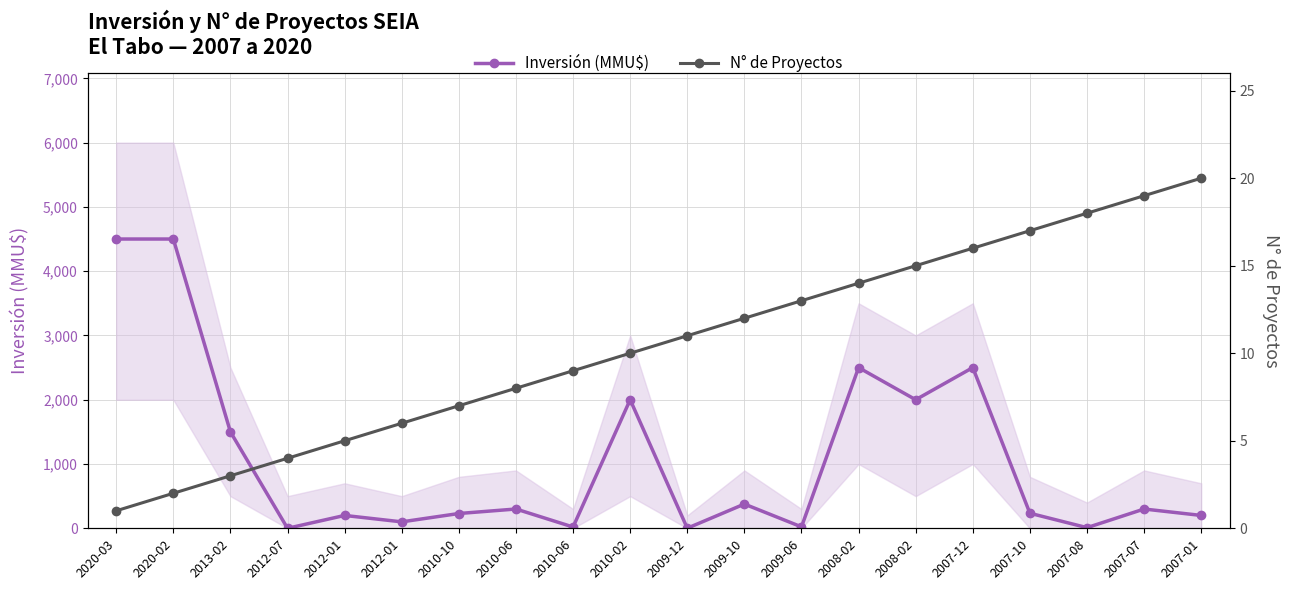

What are all the series names shown in the legend?

Inversión (MMU$), N° de Proyectos